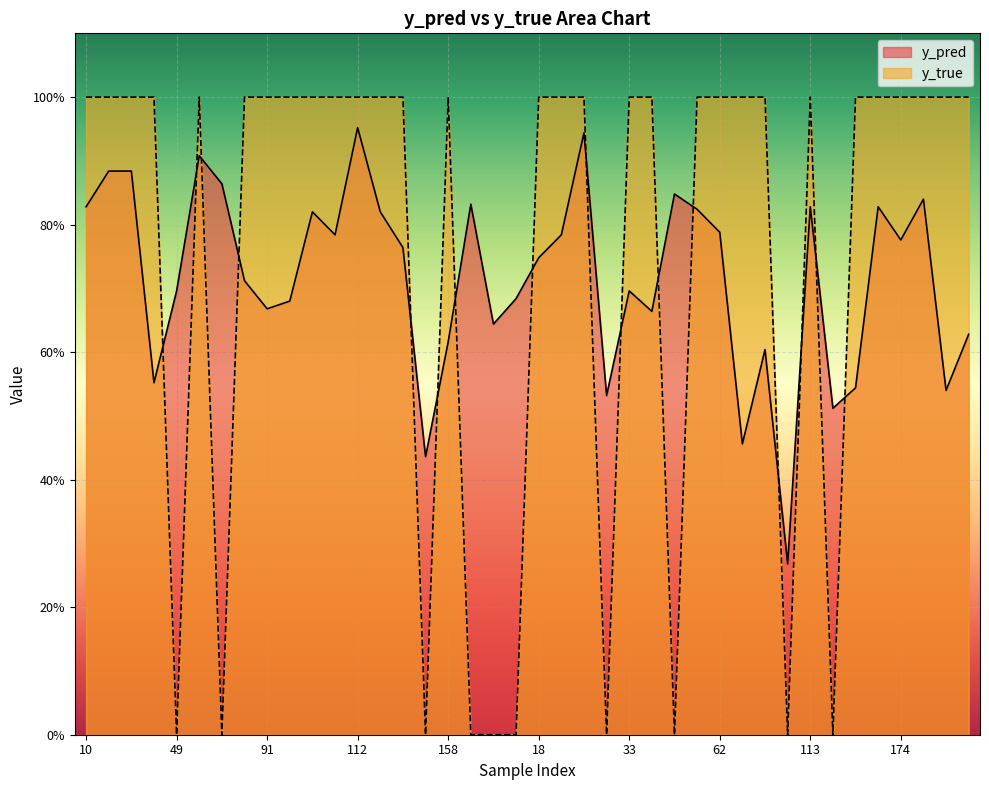

What are all the series names shown in the legend?

y_pred, y_true